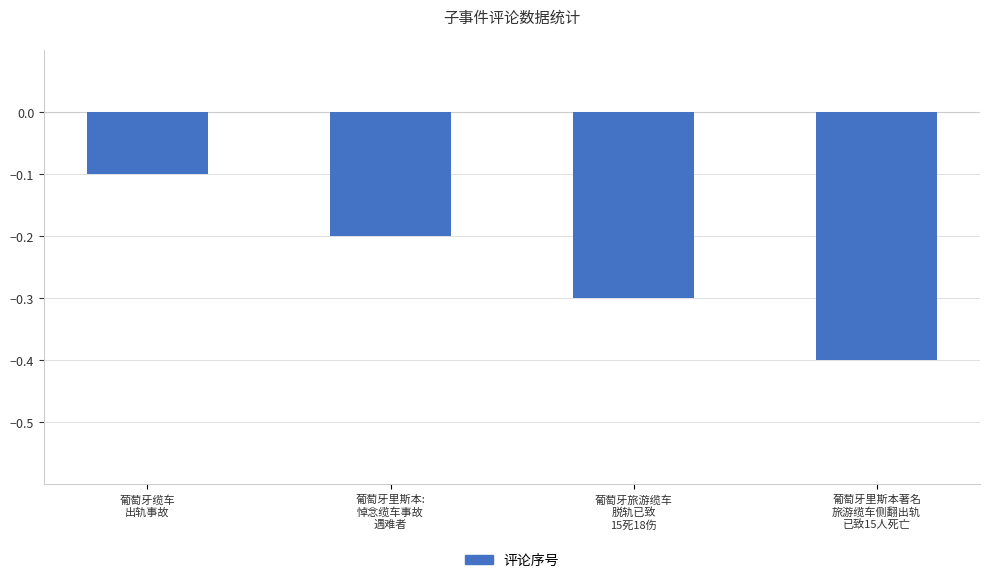

Reading left to right, extract all data points from this chart.

-0.1	-0.2	-0.3	-0.4